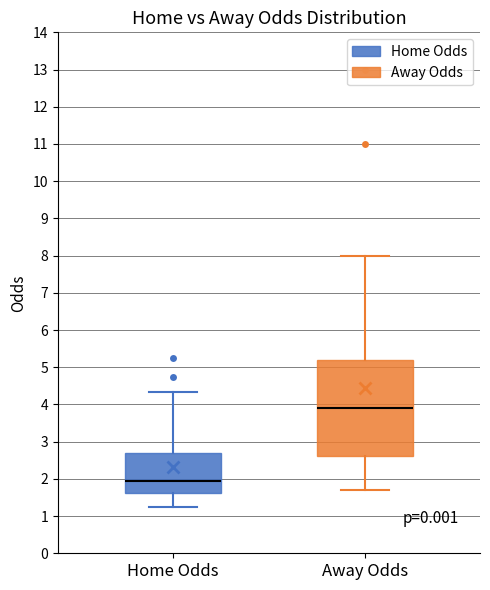

Where does the lower whisker of the box for Home Odds end on the y-axis? The values are not printed on the chart, so give them approximately, as read against the axis.

1.3